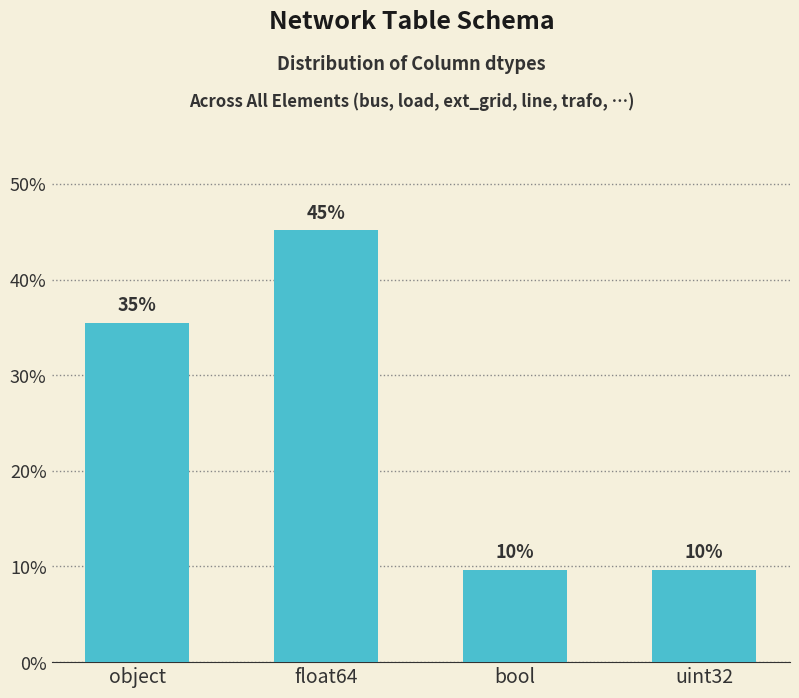

Which label corresponds to the smallest value in the chart?

bool